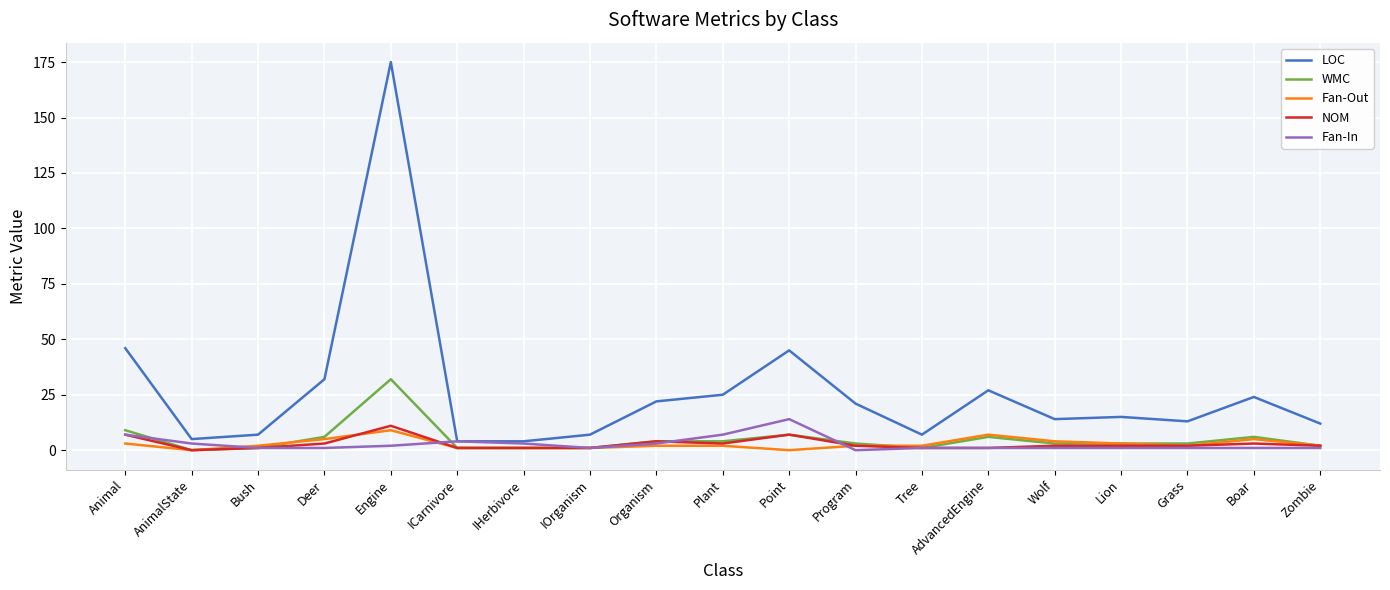

At which label does LOC reach its peak?

Engine